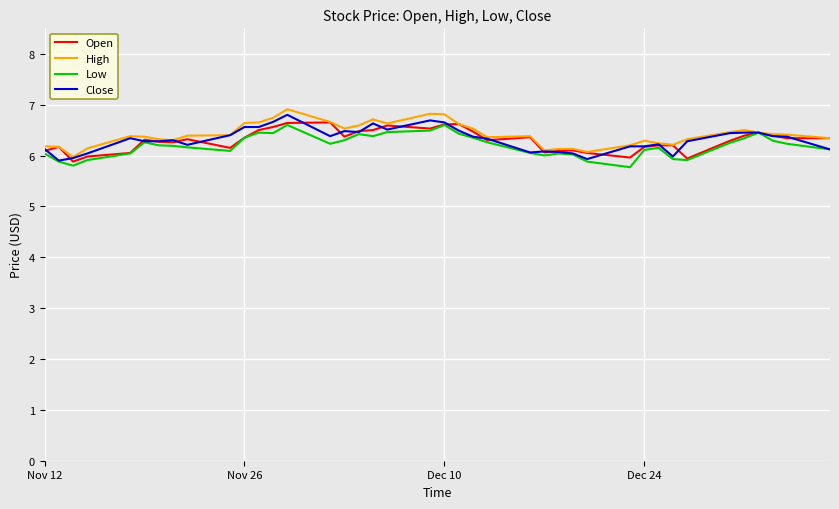

What is the highest value of the High series?

6.9